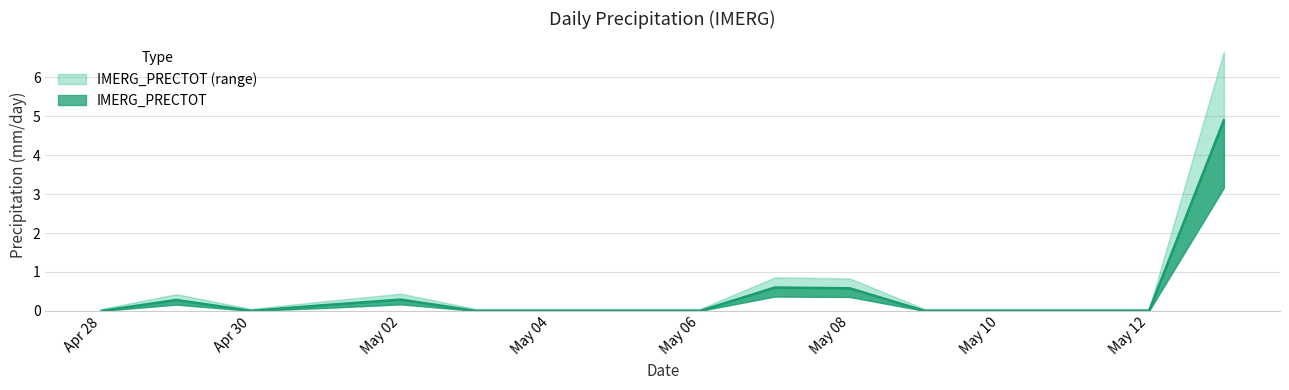

List the labels in order of value, smallest first.

2025-04-28, 2025-04-30, 2025-05-03, 2025-05-04, 2025-05-05, 2025-05-06, 2025-05-09, 2025-05-10, 2025-05-11, 2025-05-12, 2025-05-01, 2025-04-29, 2025-05-02, 2025-05-08, 2025-05-07, 2025-05-13